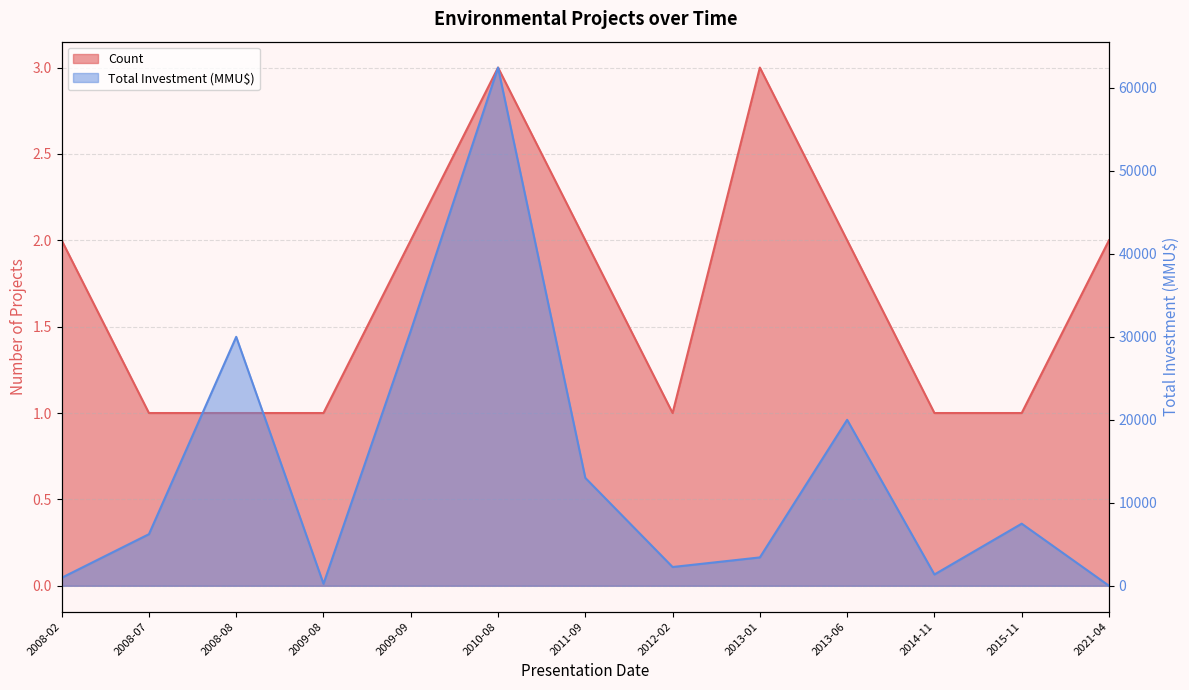

The value of Total Investment (MMU$) at 2009-08 is 314. True or false?

False